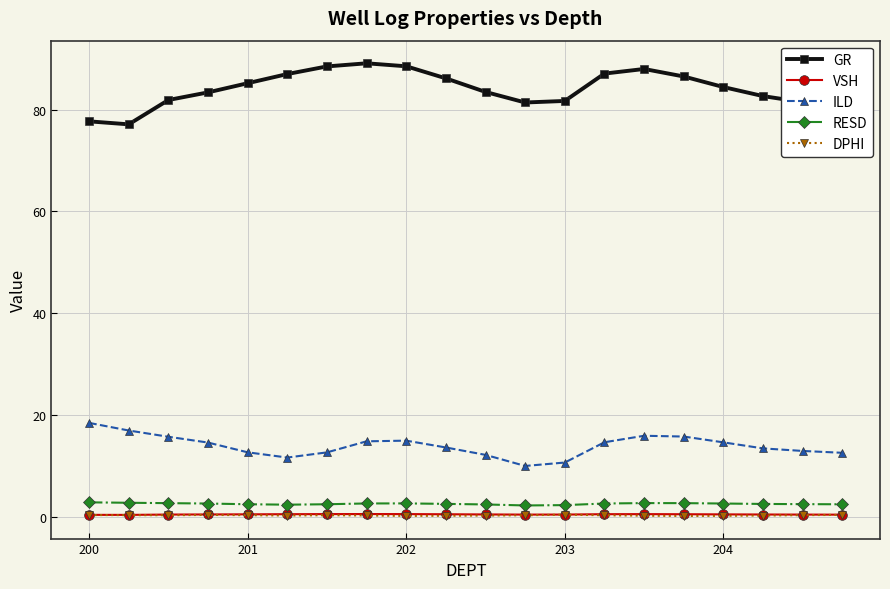

How many values in the GR series are below 84?

10